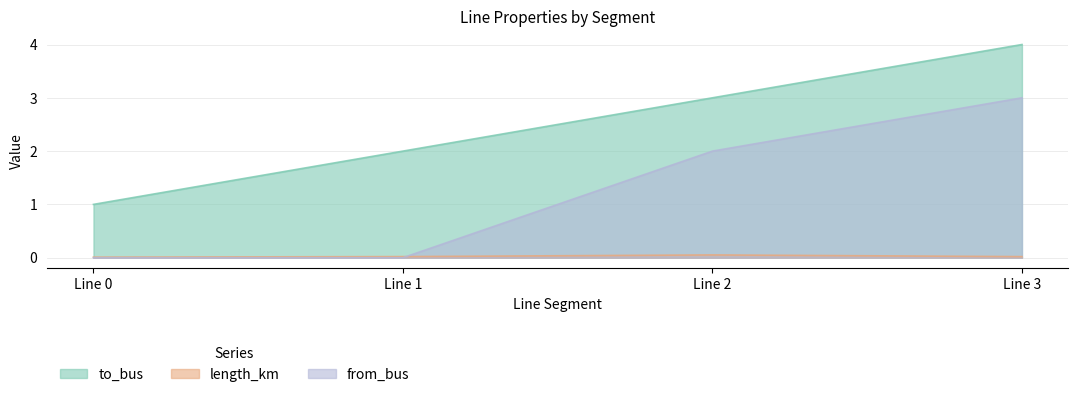

What is the greatest value displayed?

4.0